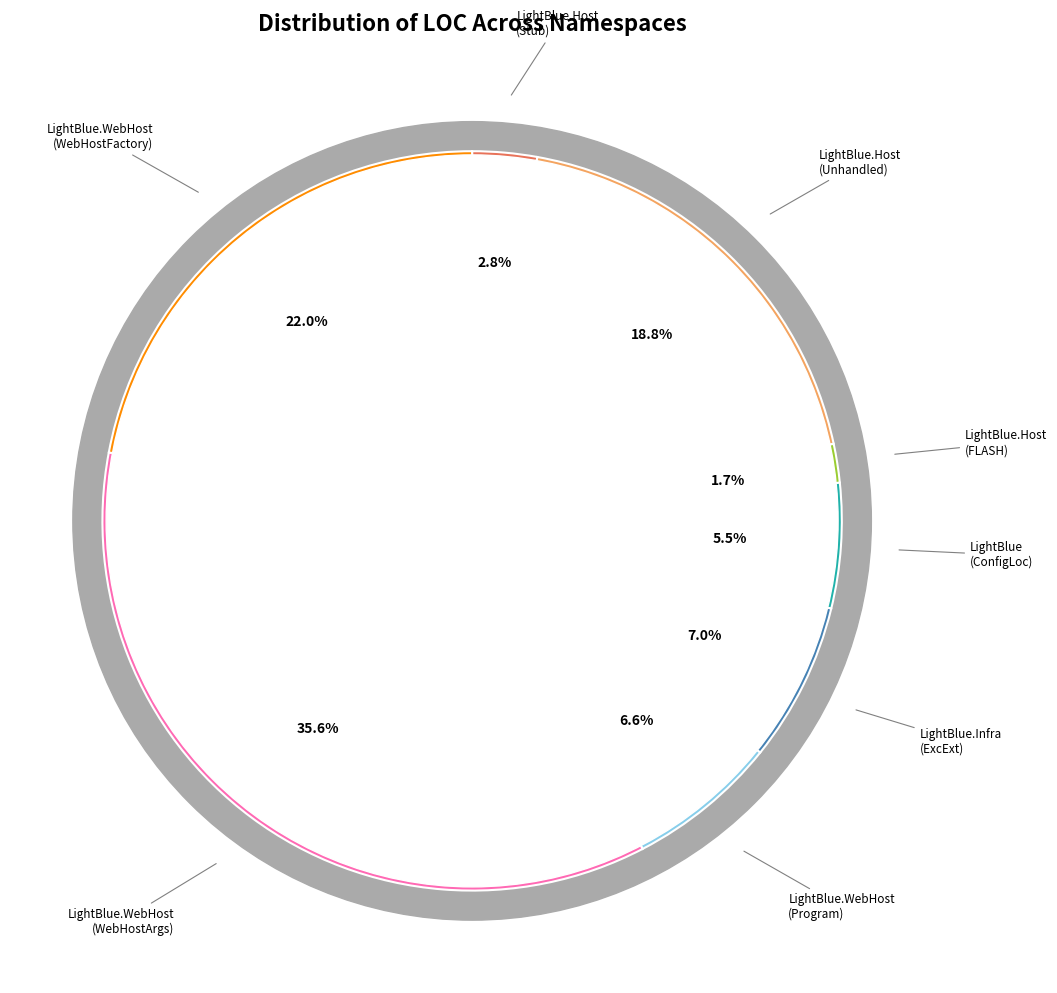

What is the change in value from LightBlue.Host (StubManagement) to LightBlue.WebHost (WebHostFactory)?

+102